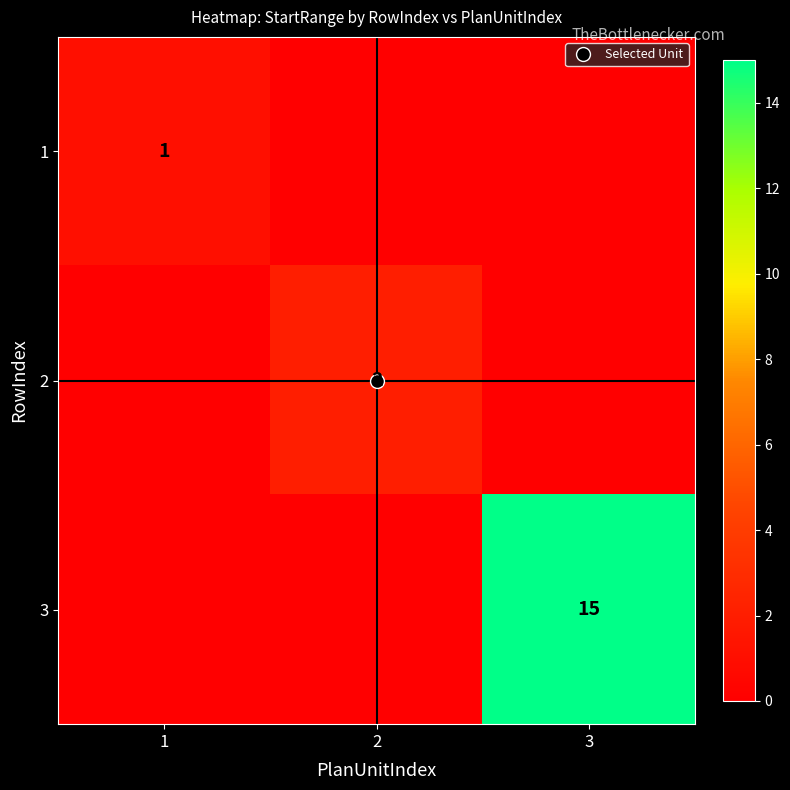

What is the sum of the 1 values at 2 and 1?

1